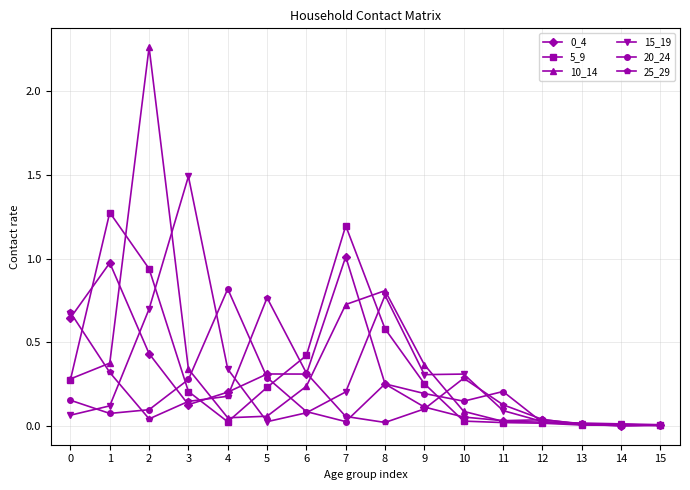

What is the total value across all series at 6?

1.4